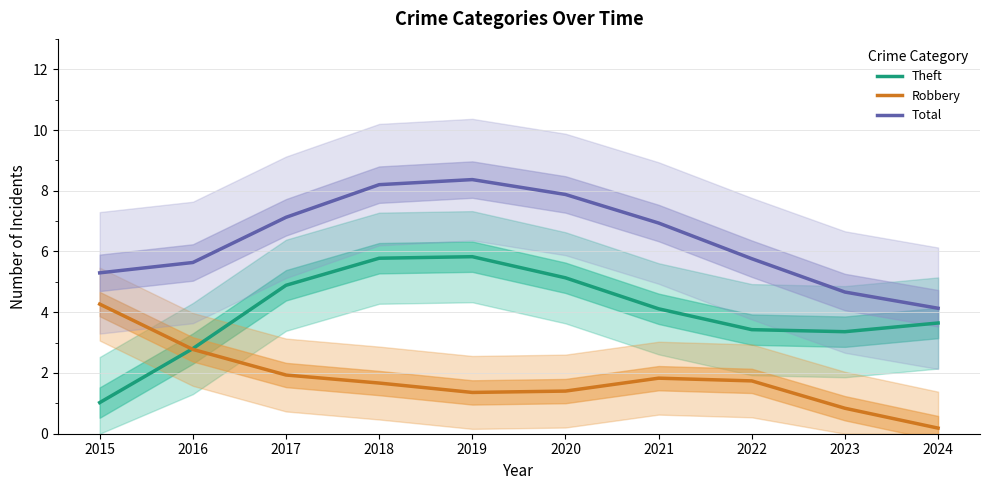

Which category has the lowest value across all series?

2024